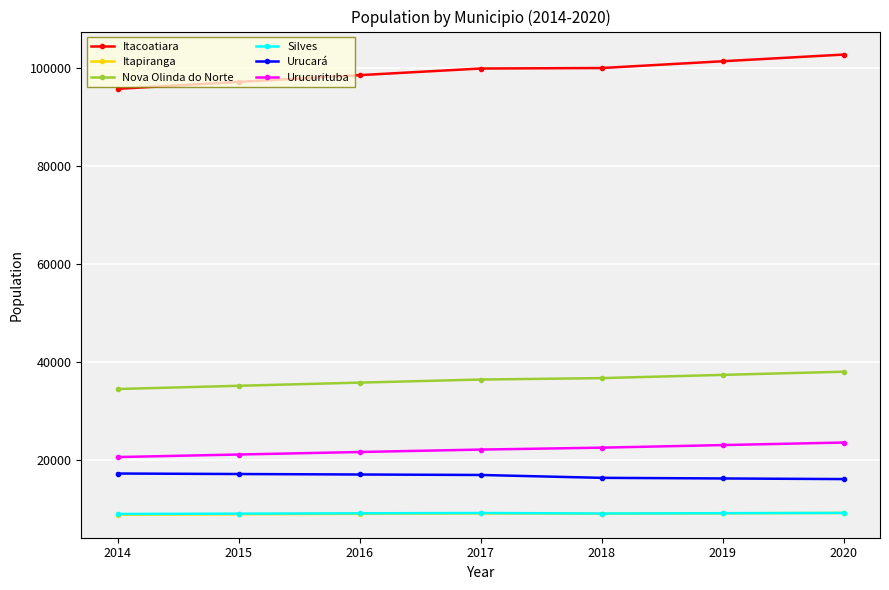

True or false: Silves and Nova Olinda do Norte cross at least once.

False